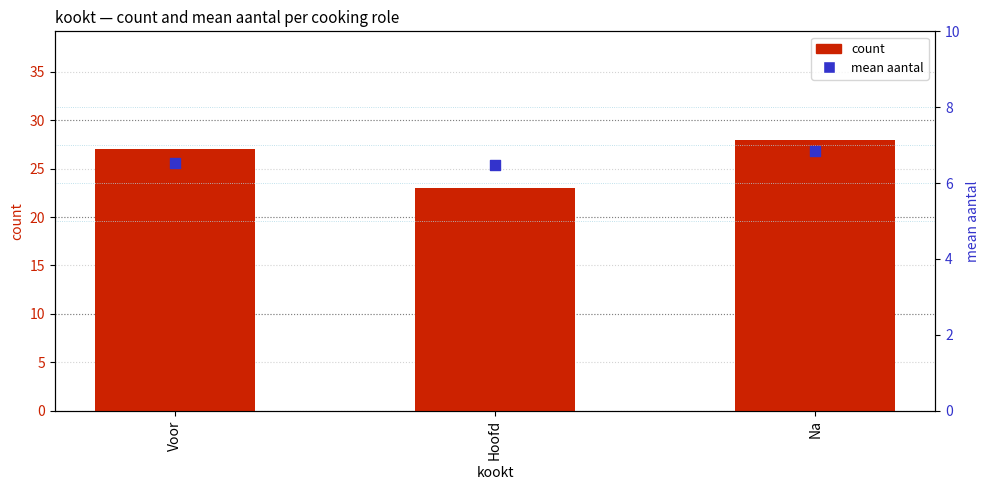

At which category is the sum across all series the highest?

Na